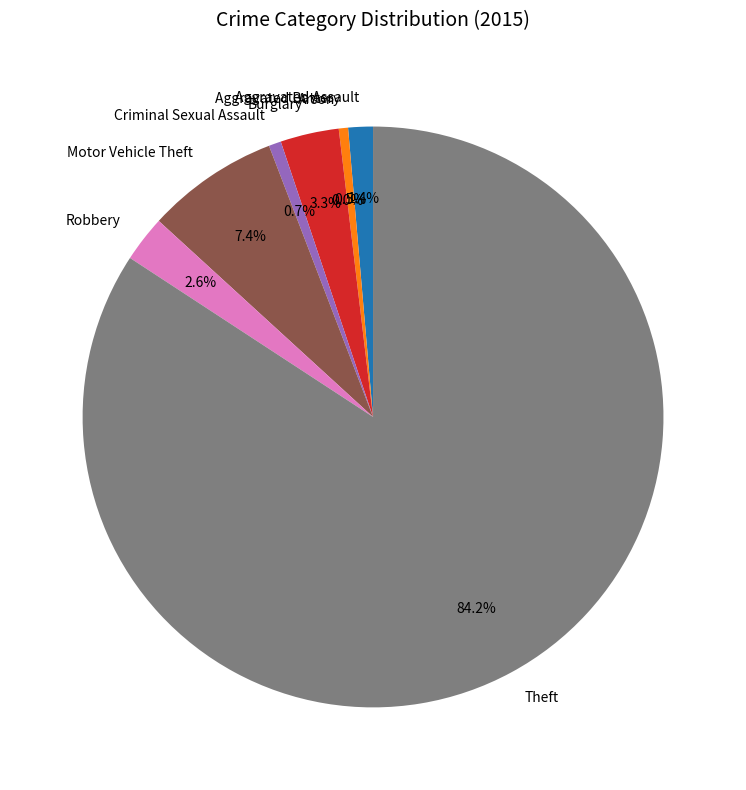

How many segments does this pie chart have?

8